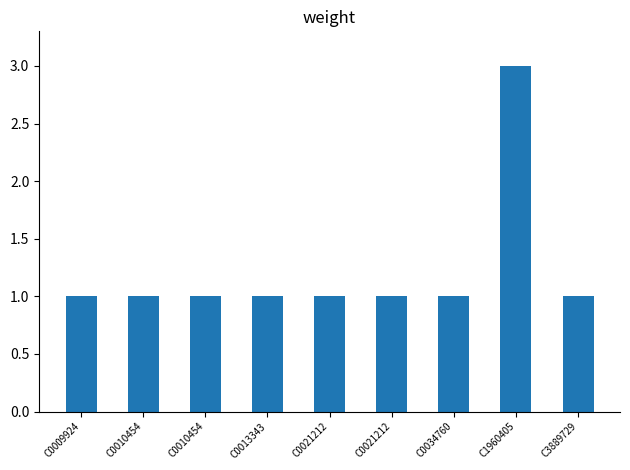

Reading left to right, transcribe all the data shown in this chart.

C0009924=1	C0010454=1	C0010454=1	C0013343=1	C0021212=1	C0021212=1	C0034760=1	C1960405=3	C3889729=1